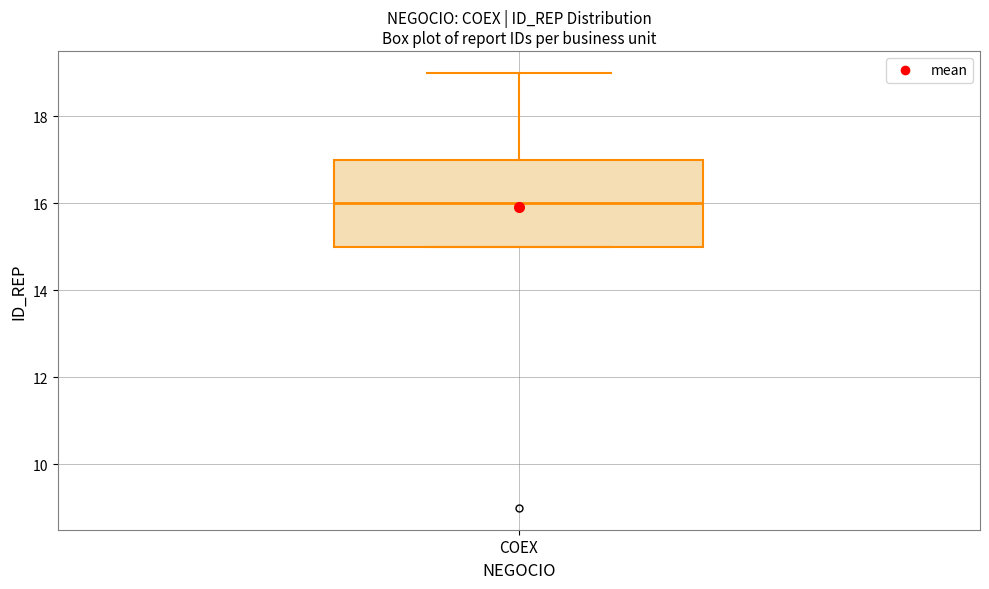

Transcribe this box plot: give where the median line is, the range the box spans, and where the two whiskers end, as read against the y-axis. The values are not printed on the chart, so give them approximately, as read against the axis.

median 16, box 15 to 17, whiskers 15 to 19